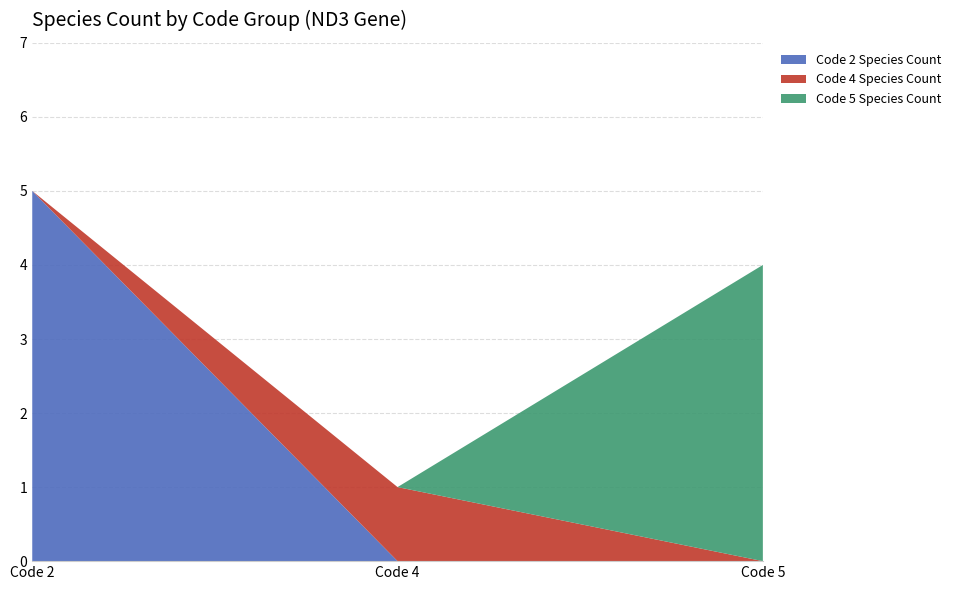

Reading left to right, list the values for the Code 2 Species Count series.

Code 2=5	Code 4=0	Code 5=0